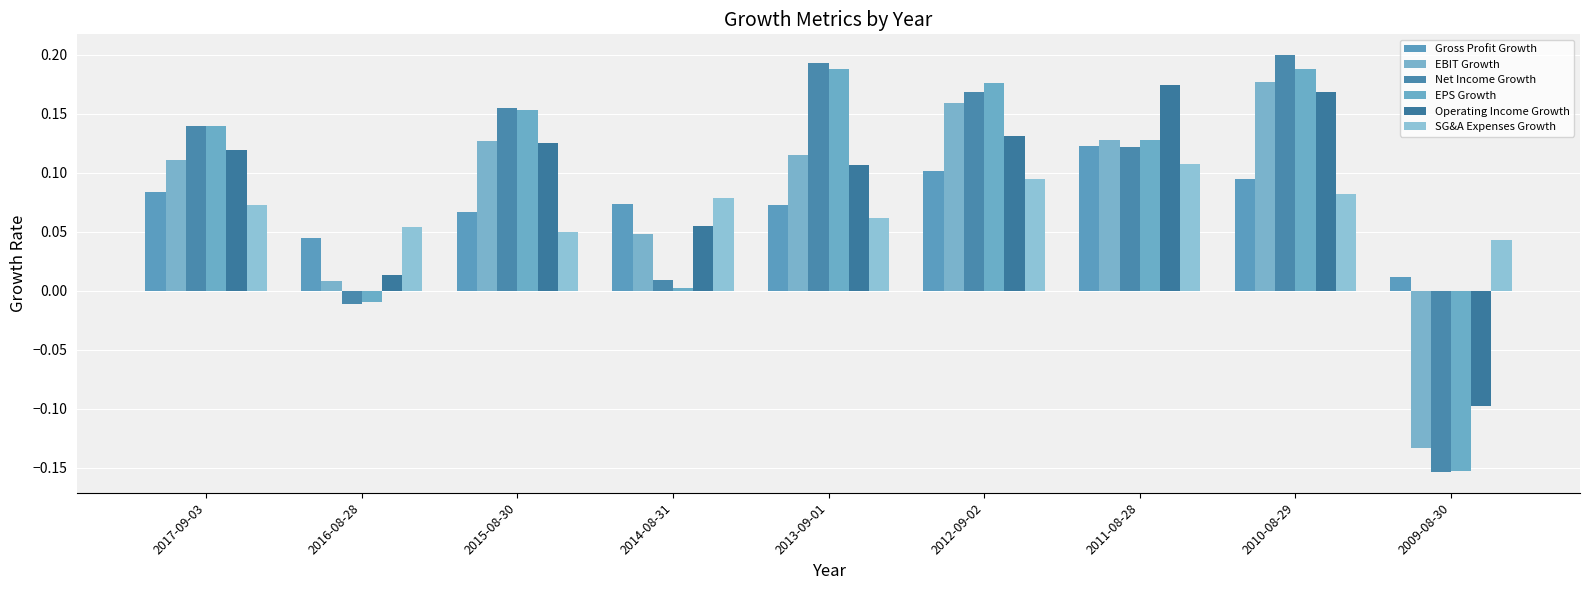

What is the sum of the Net Income Growth values at 2016-08-28 and 2012-09-02?

0.2